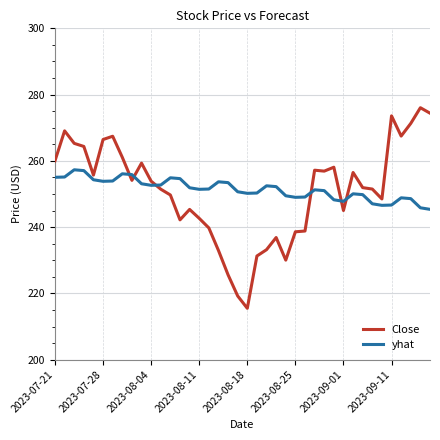

List the series in order of their peak value, highest first.

Close, yhat